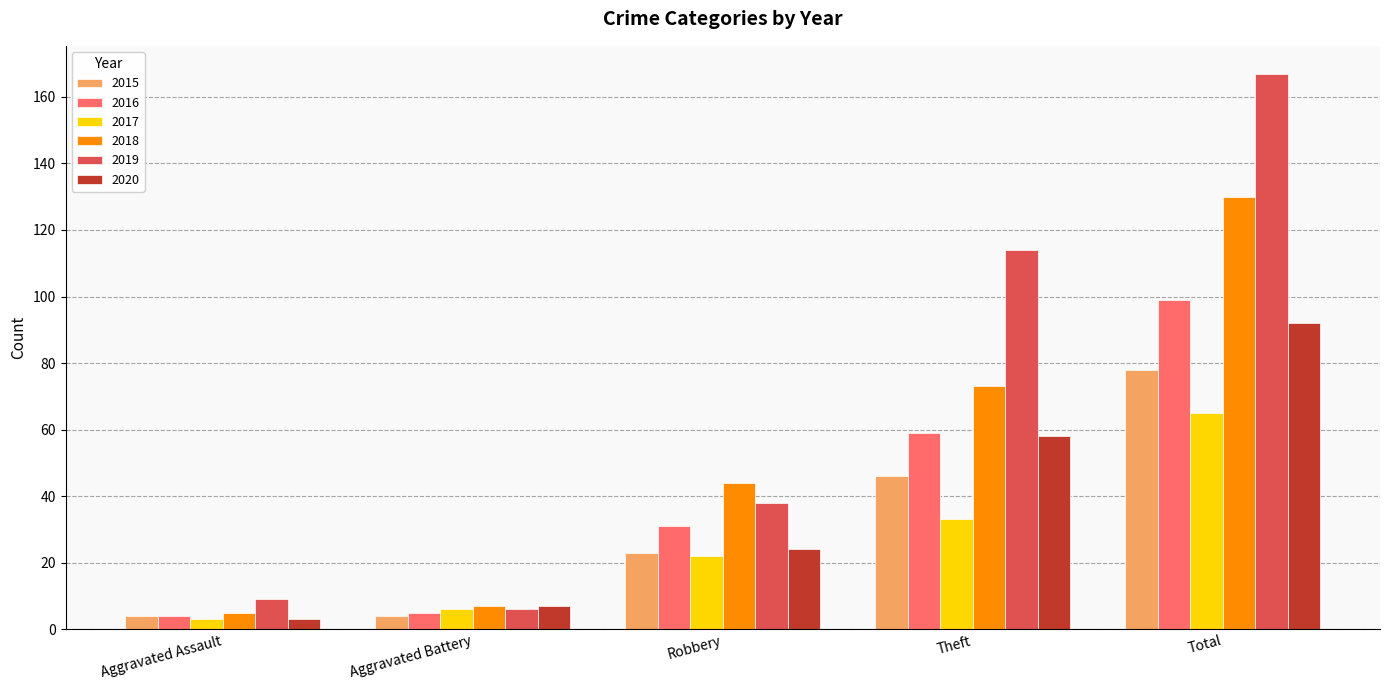

Is it true that 2018 equals 5 at Aggravated Assault?

True